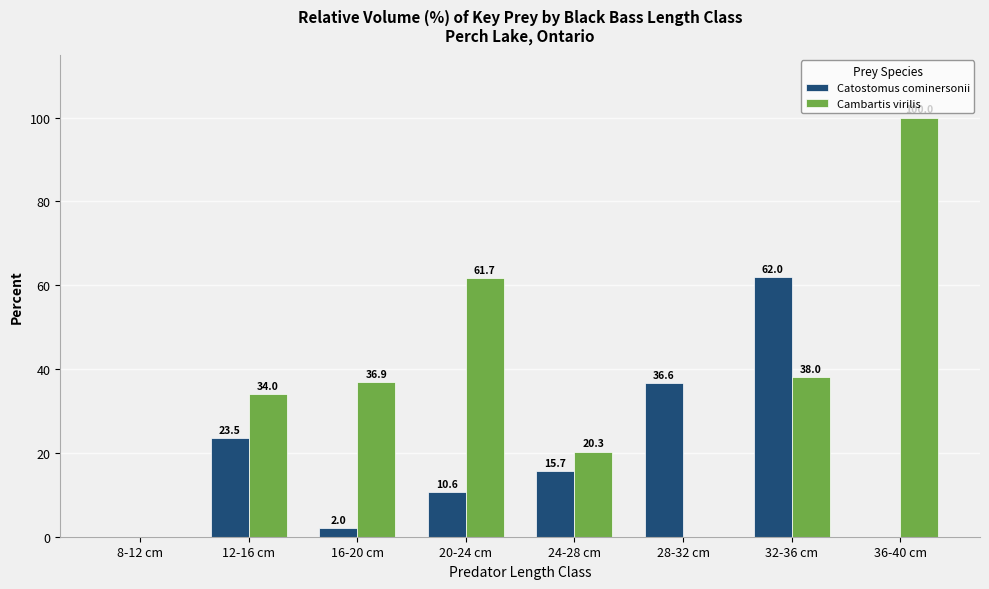

Between 12-16 cm and 32-36 cm, which series saw the biggest shift?

Catostomus cominersonii